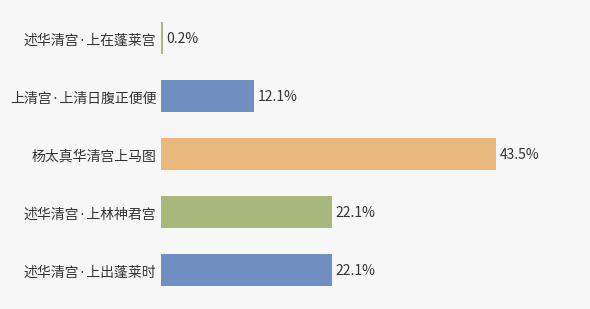

At which category does the chart reach its peak across all series?

杨太真华清宫上马图